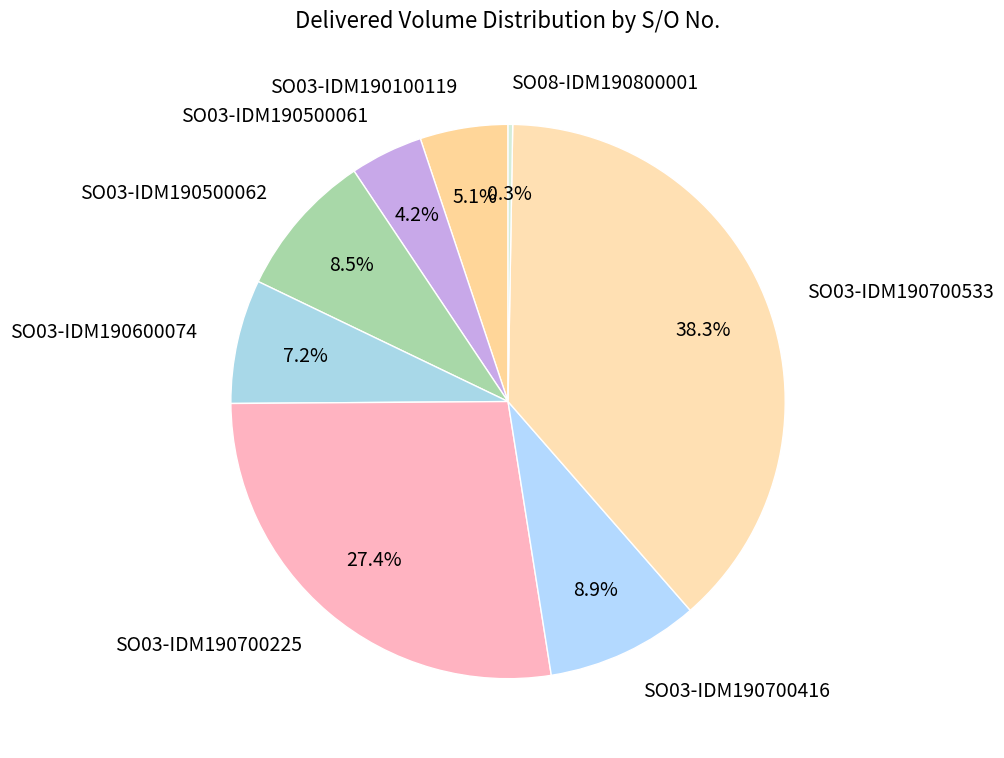

Is it true that SO03-IDM190700416 is 9% of the pie?

True